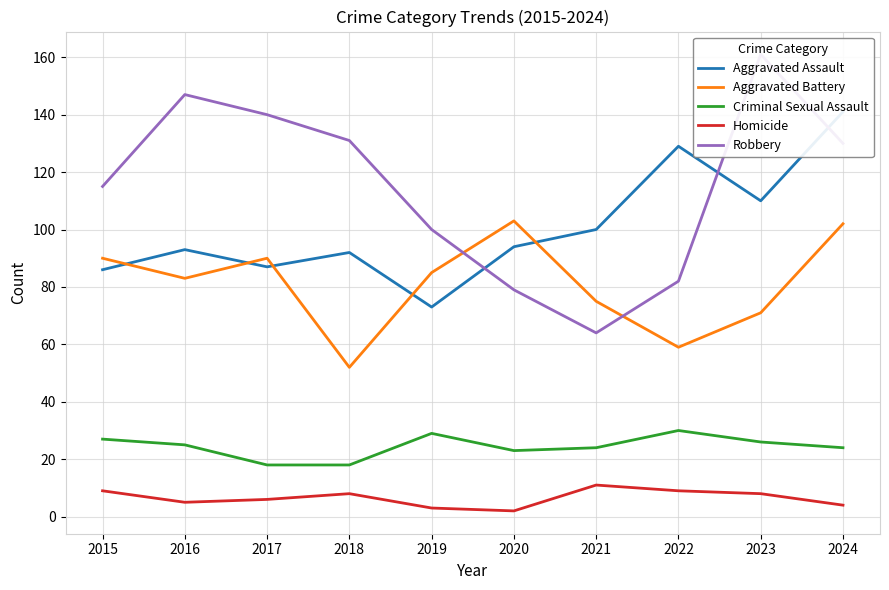

Which series has the largest range (max minus min)?

Robbery